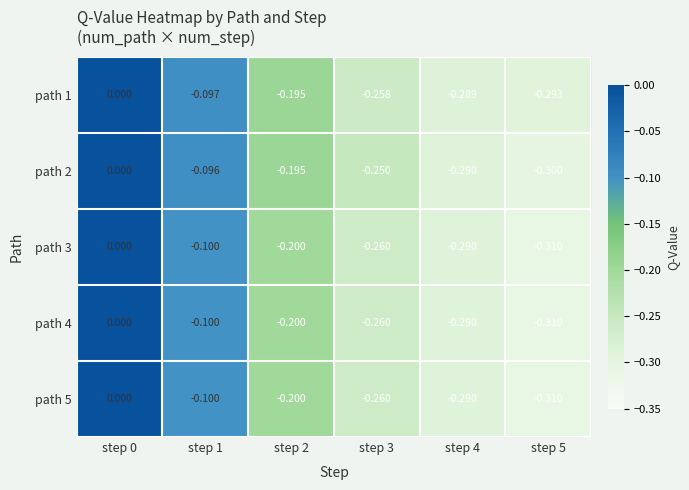

Is the value of path 2 at step 0 greater than the value of path 3 at step 4?

Yes